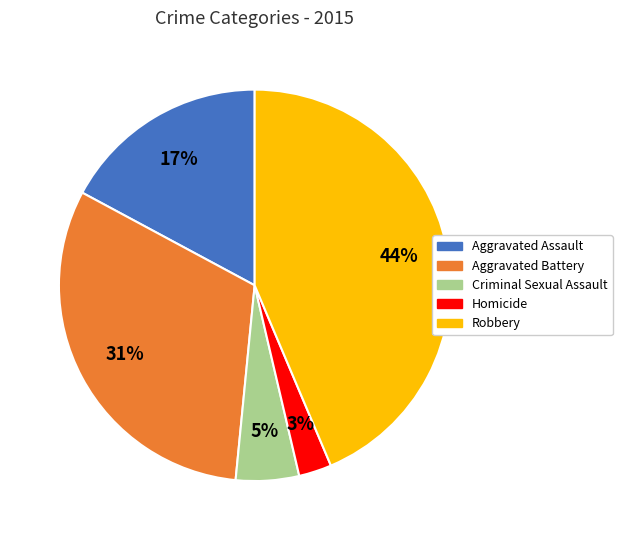

What percentage is the Homicide slice, to the nearest percent?

3%